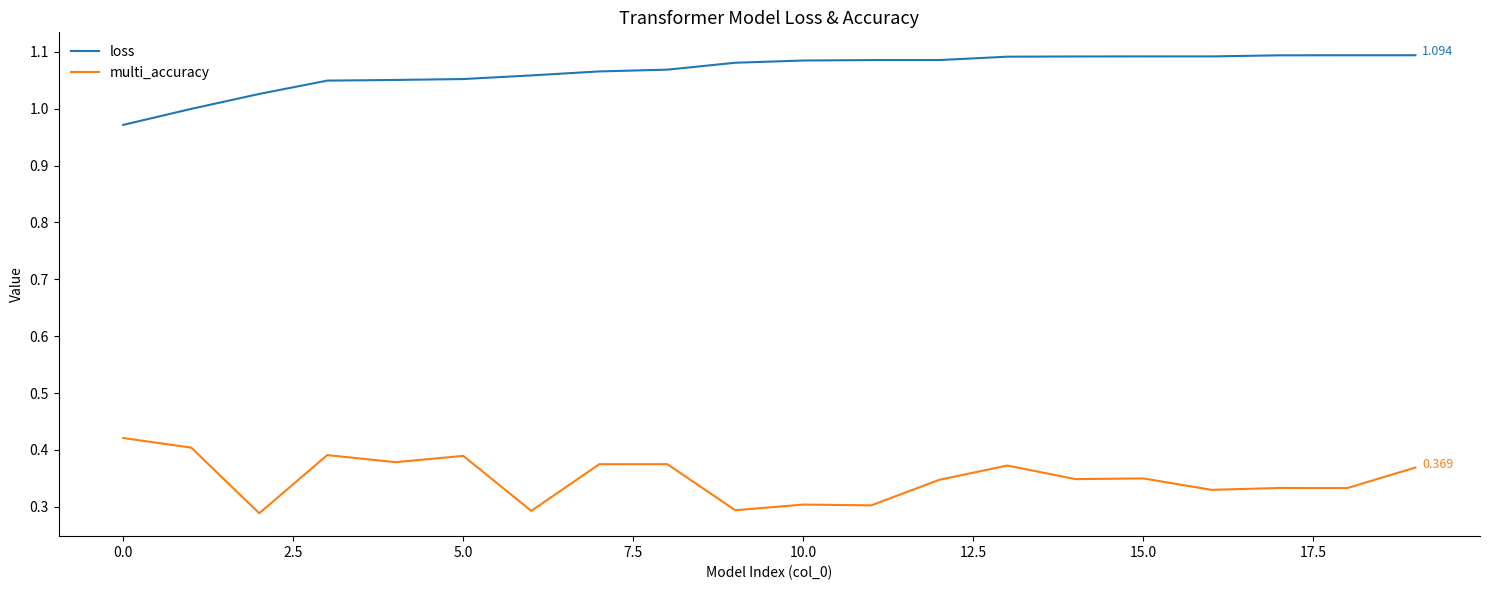

List the series in order of their overall mean, highest first.

loss, multi_accuracy